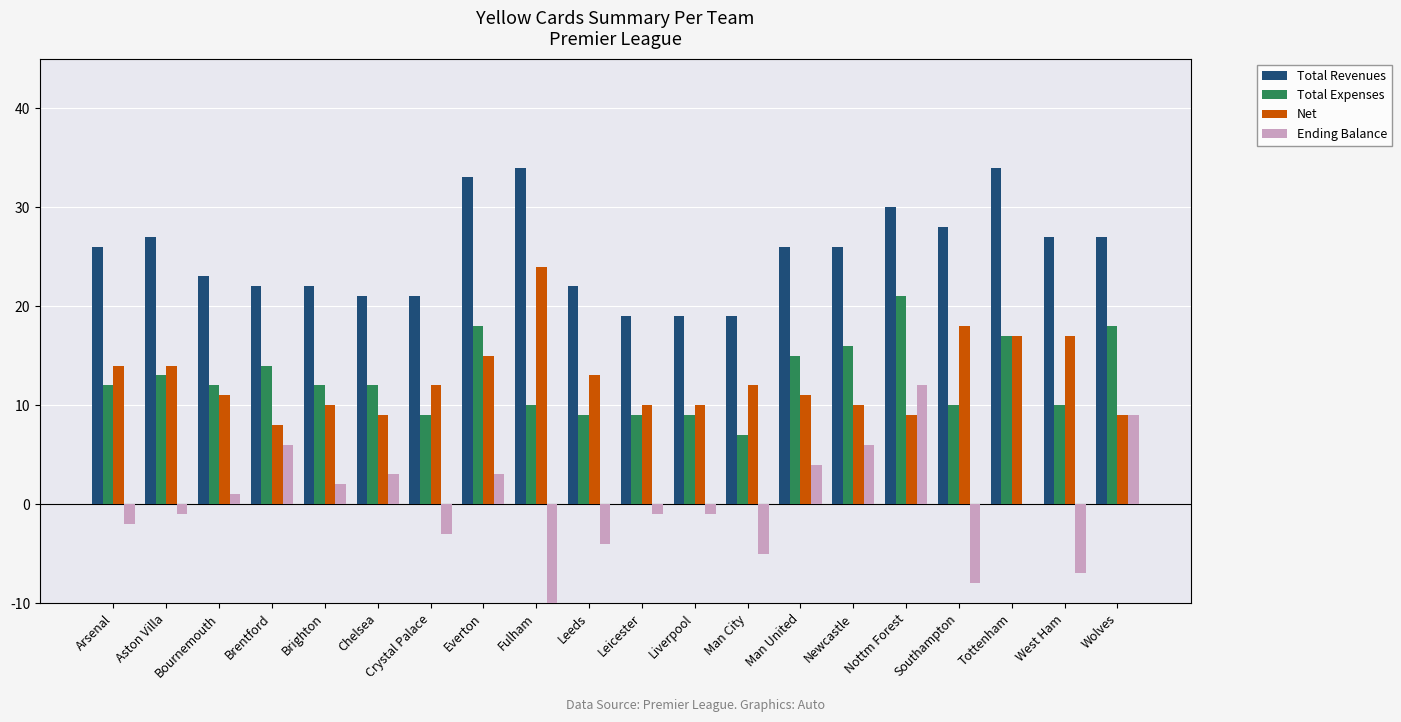

At which label is Total Expenses closest to 14?

Brentford